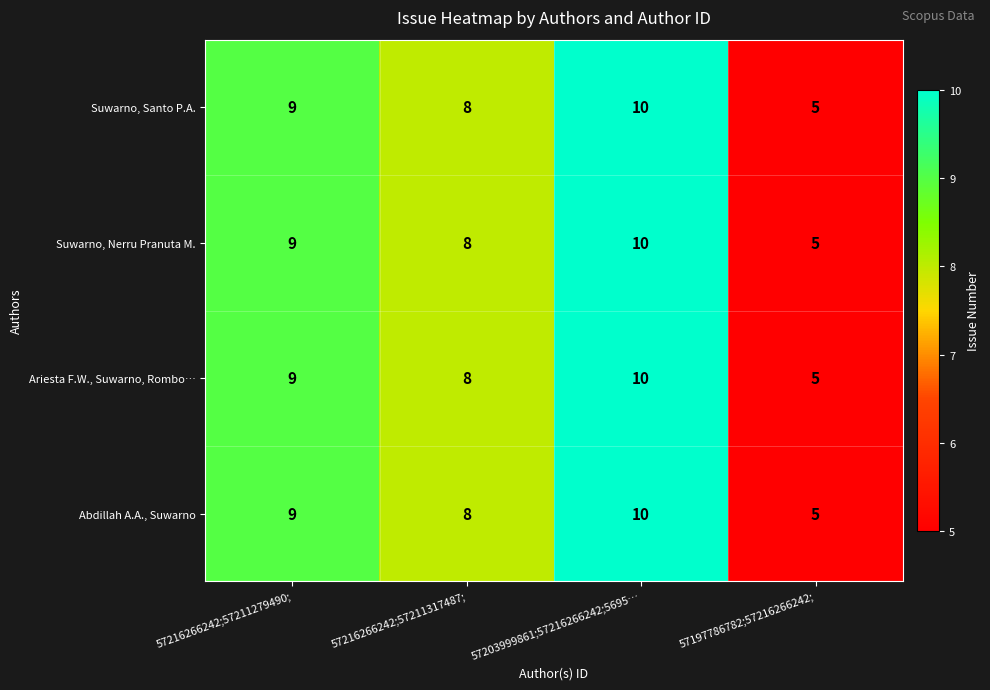

What is the total value across all series at 57216266242;57211317487;?

32